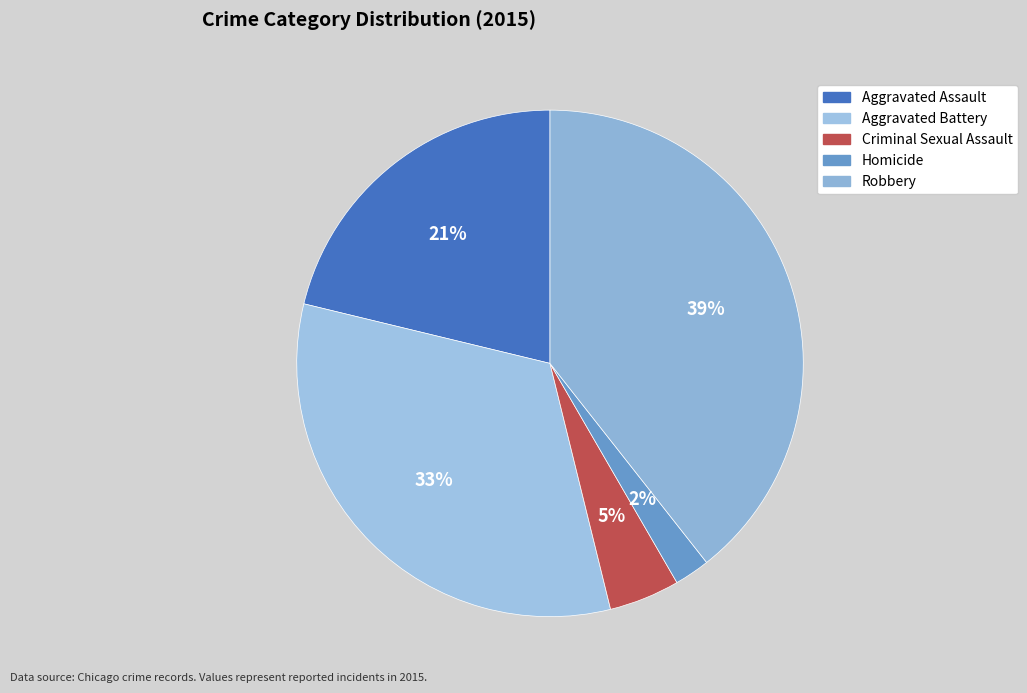

Is it true that Aggravated Assault is 33% of the pie?

False